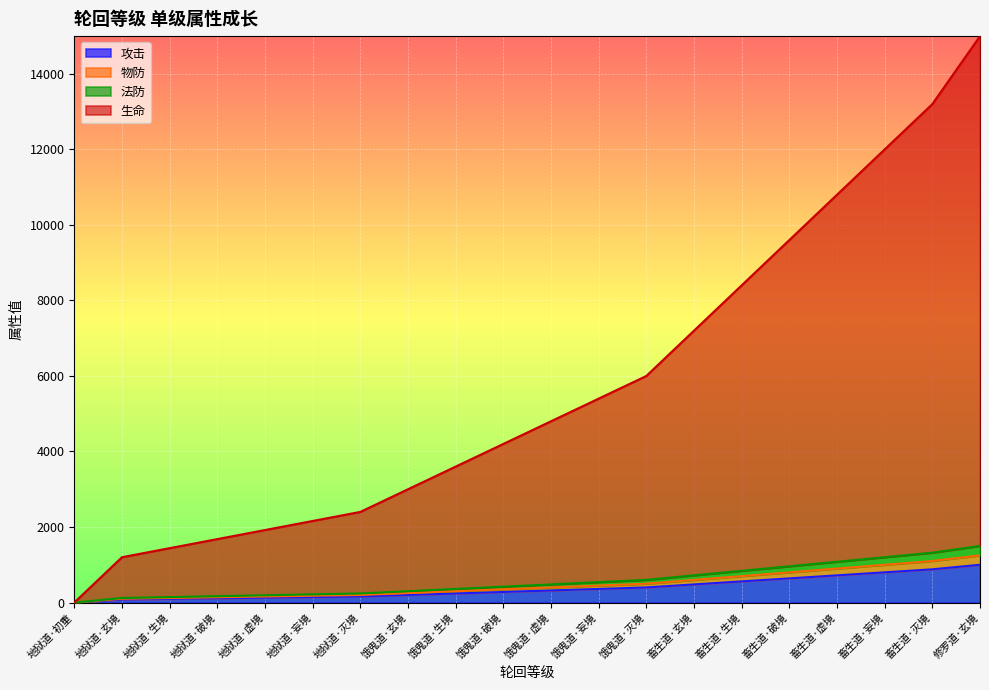

At how many categories does at least one series exceed 8251?

6